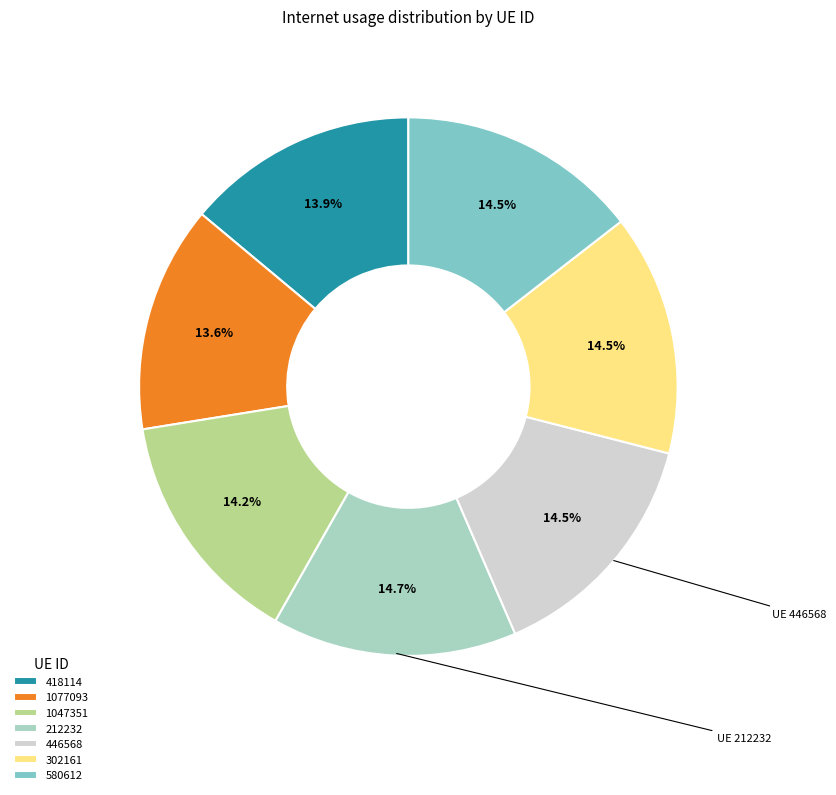

Is there a majority slice in this chart?

No